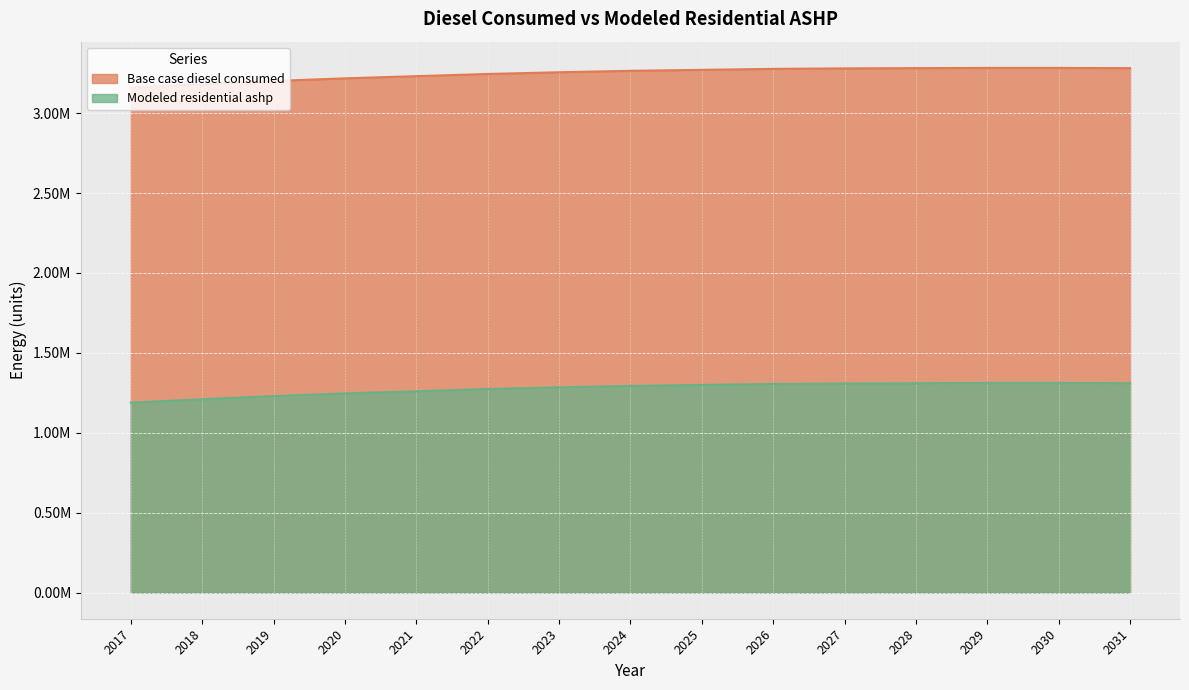

At which label is Base case diesel consumed closest to 3221589?

2020